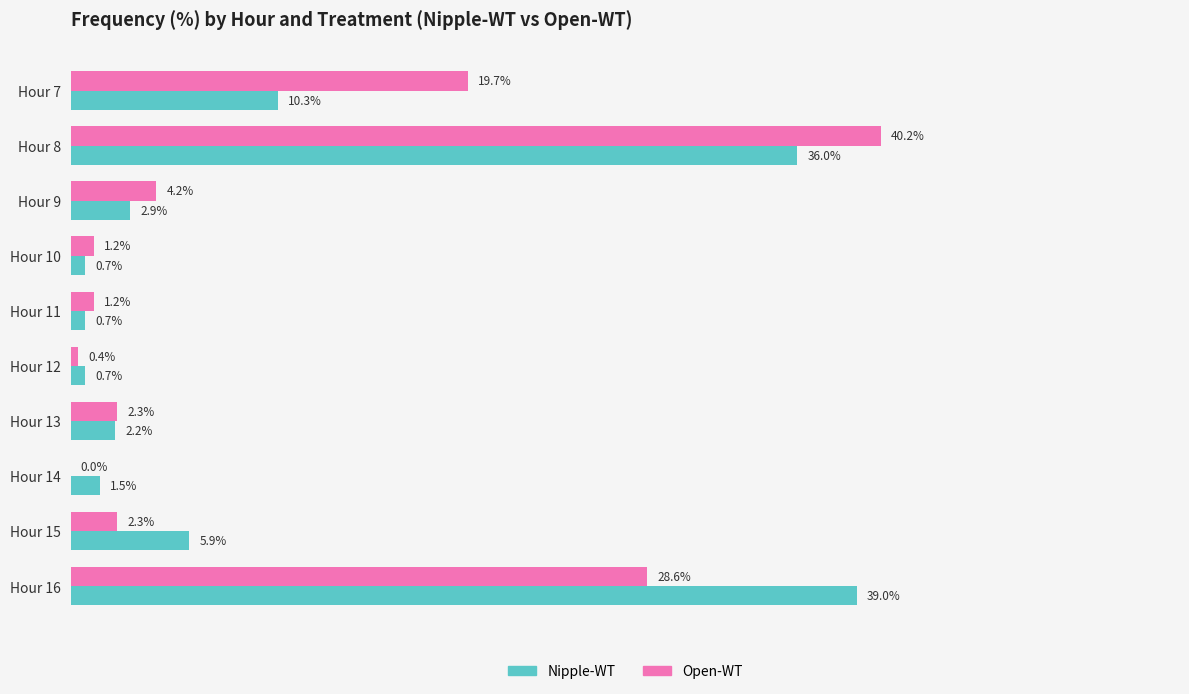

Between Hour 12 and Hour 14, which series saw the biggest shift?

Nipple-WT